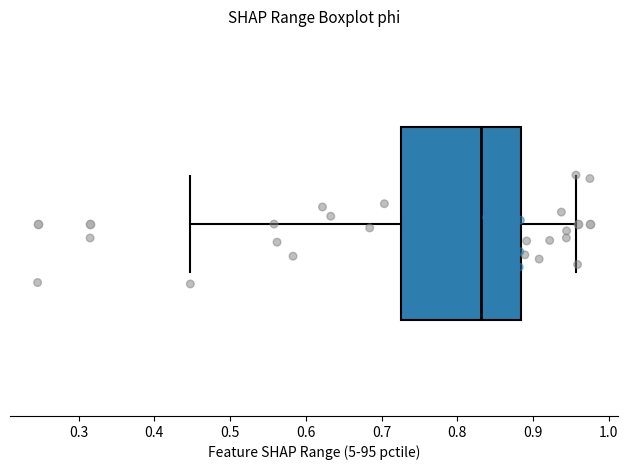

Transcribe this box plot: give where the median line is, the range the box spans, and where the two whiskers end, as read against the x-axis. The values are not printed on the chart, so give them approximately, as read against the axis.

median 0.83, box 0.73 to 0.88, whiskers 0.45 to 0.96